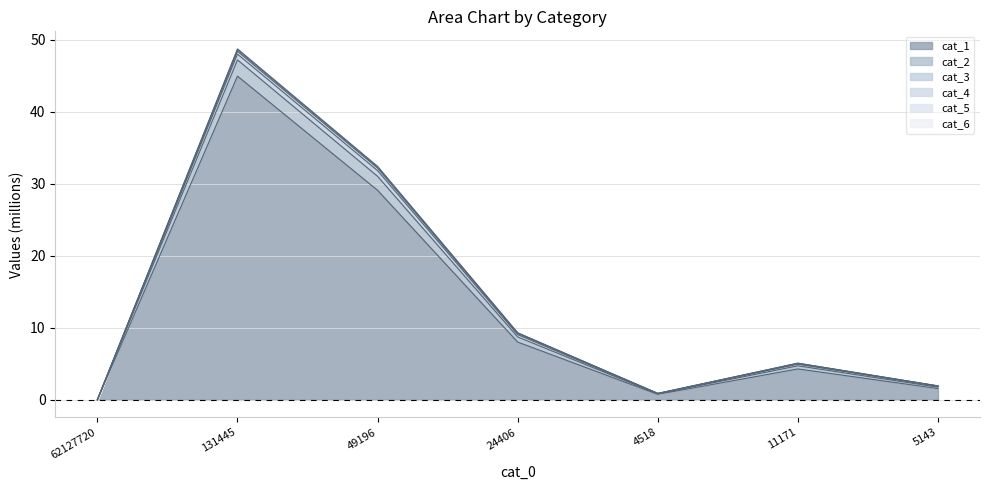

The value of cat_2 at 131445 is 78.5. True or false?

False